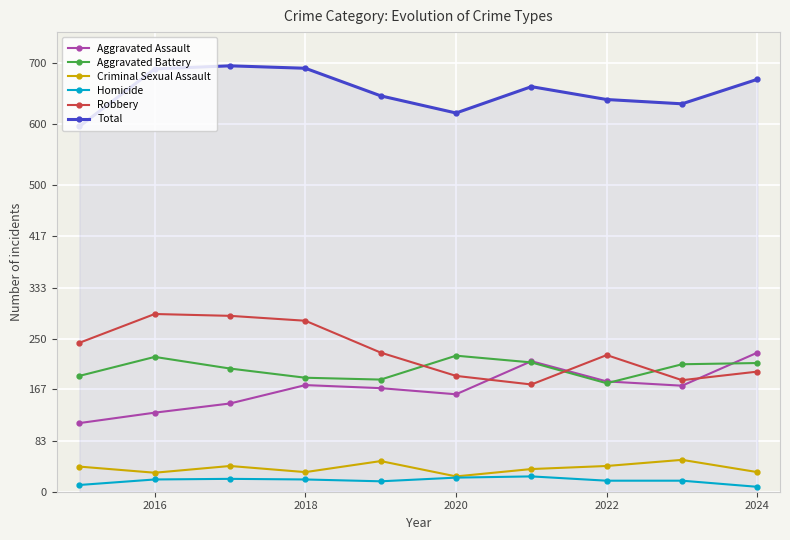

True or false: Criminal Sexual Assault has more than 0 points higher than both neighbors.

True